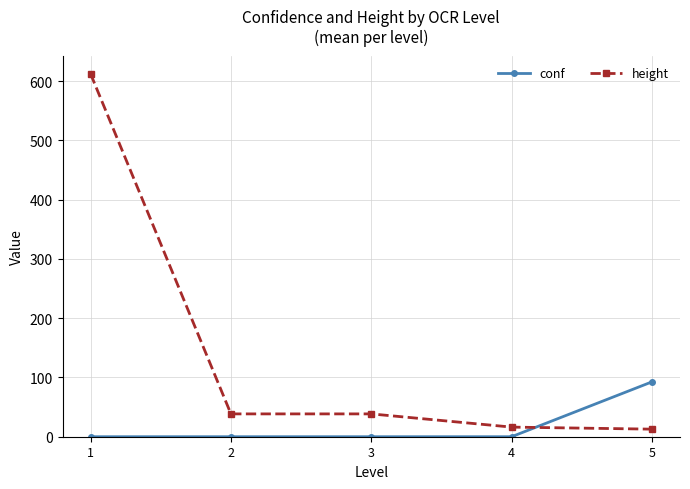

At 1, list the series in order from smallest to largest.

conf, height